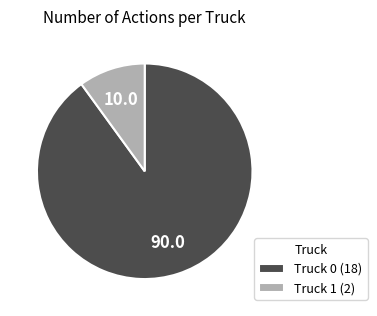

What is the ratio of the value at Truck 1 to the value at Truck 0?

0.1